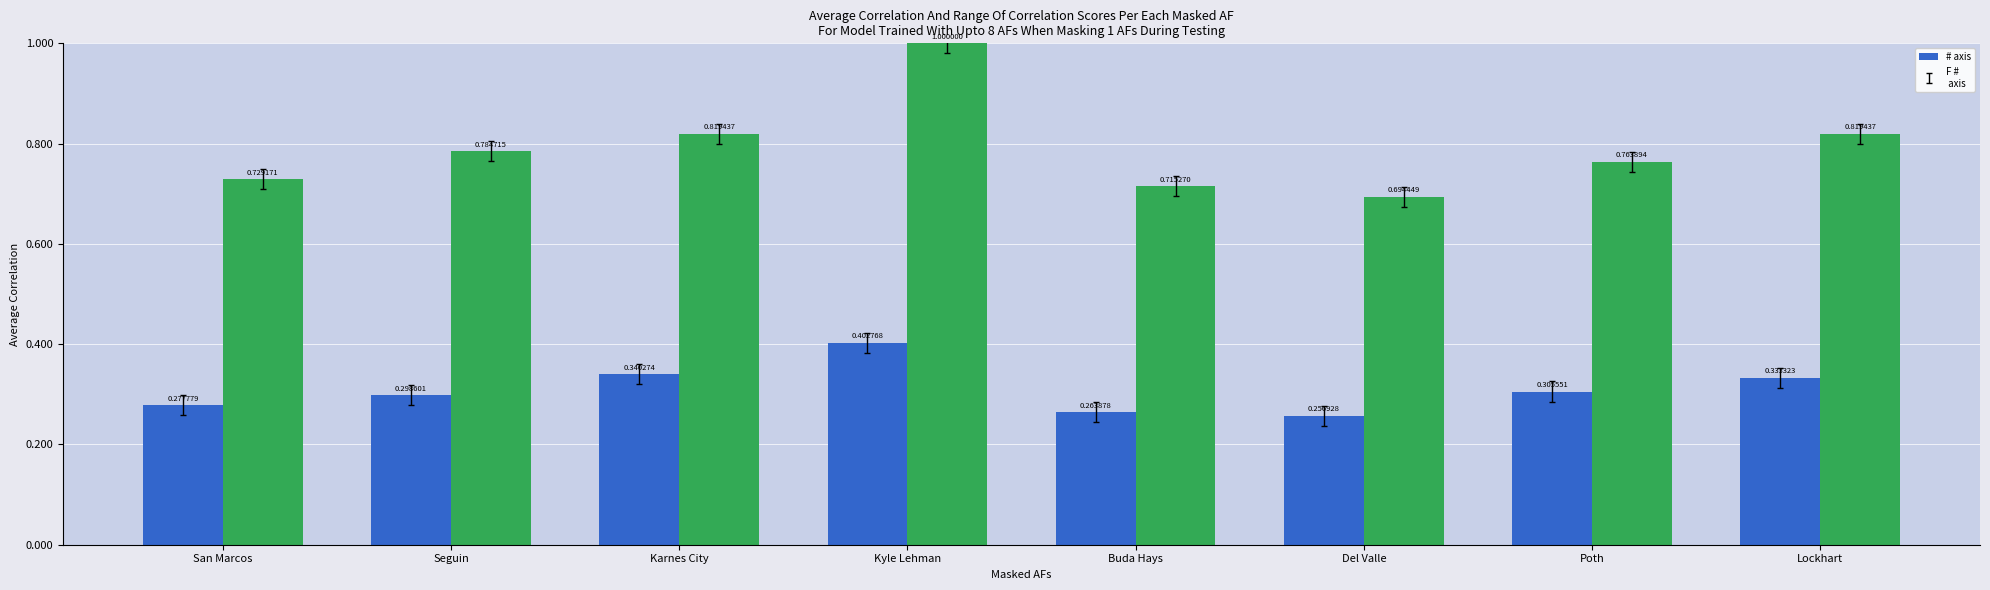

At which category is the sum across all series the highest?

Kyle Lehman